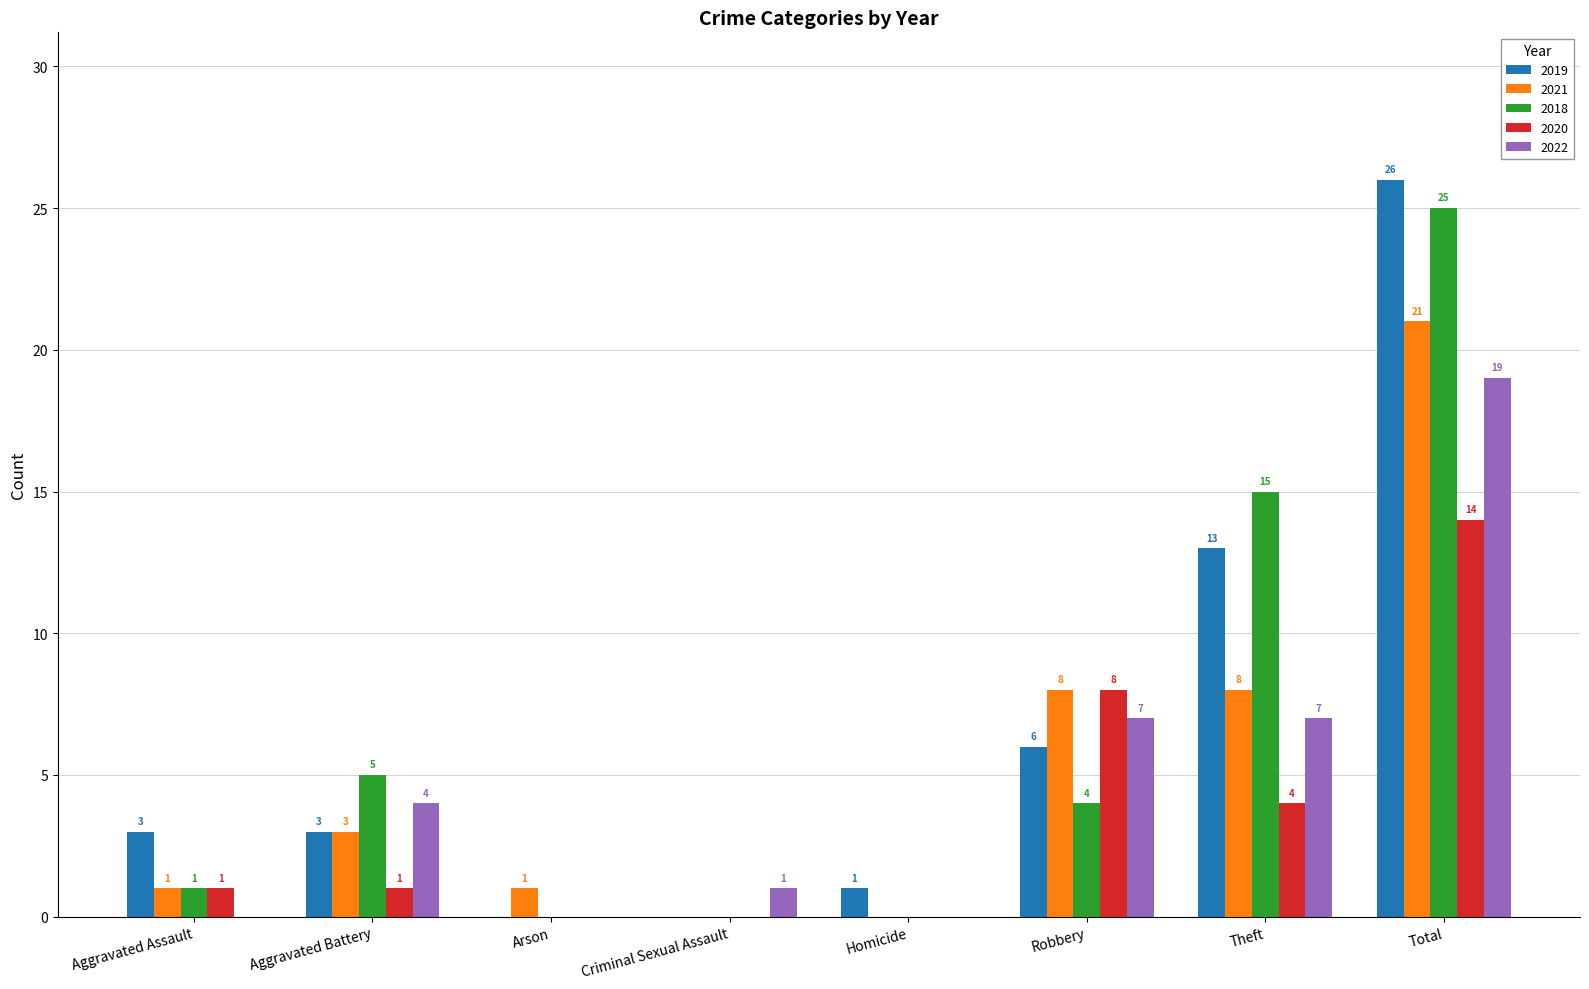

The value of 2021 at Aggravated Assault is 0. True or false?

False